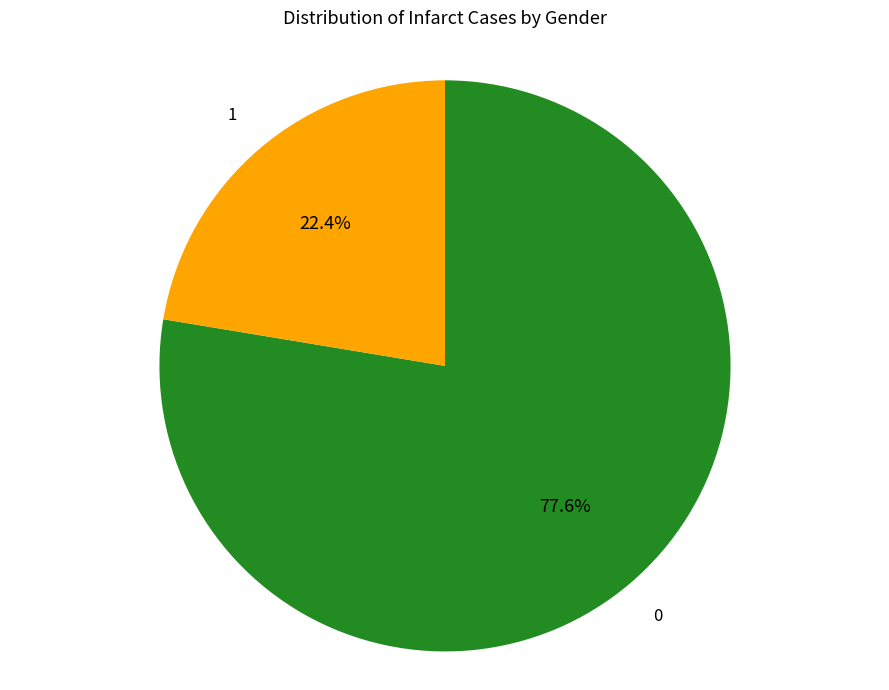

Do 1 and 0 together represent more than half of the pie?

Yes